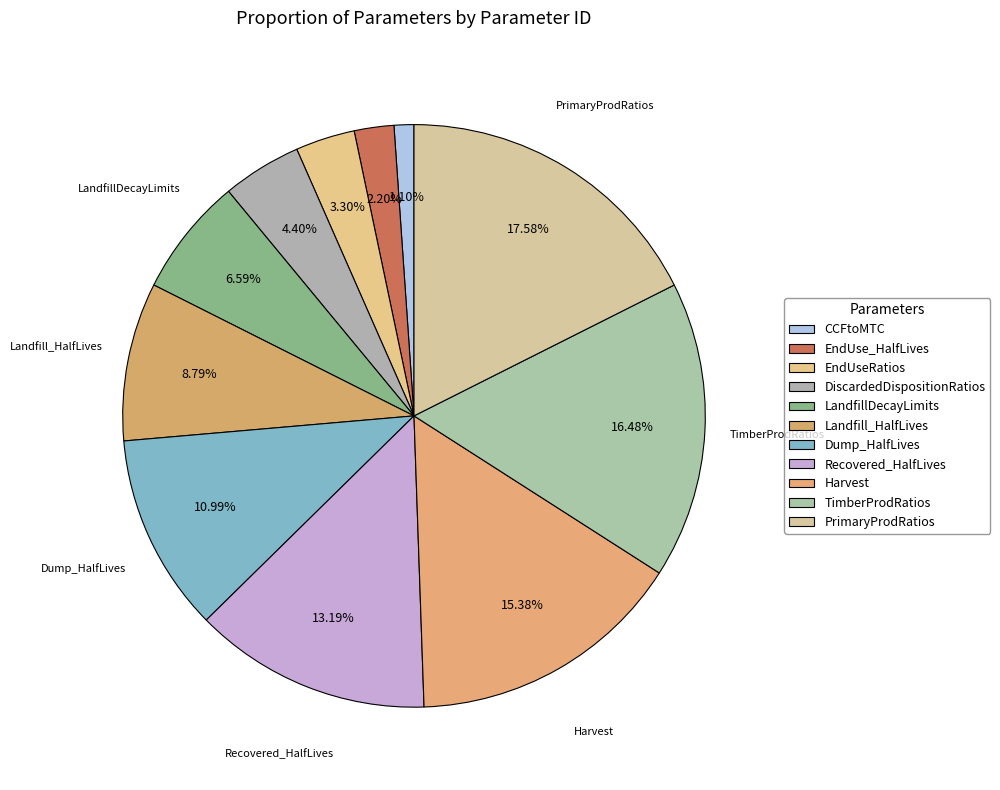

How many slices are in this pie chart?

11